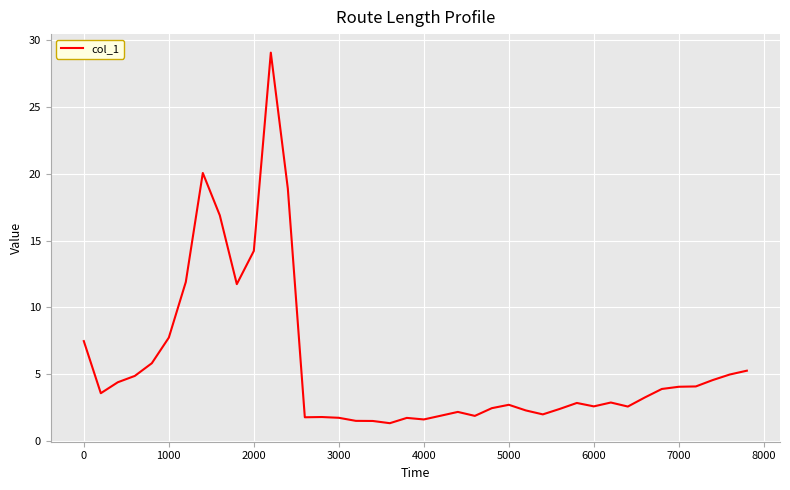

What is the difference between the maximum and minimum values?

27.8